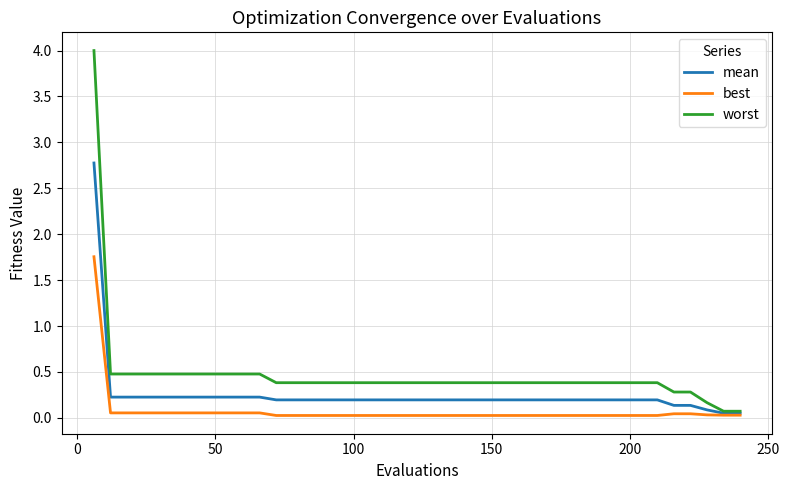

Is this an area chart (filled region under the line)?

No